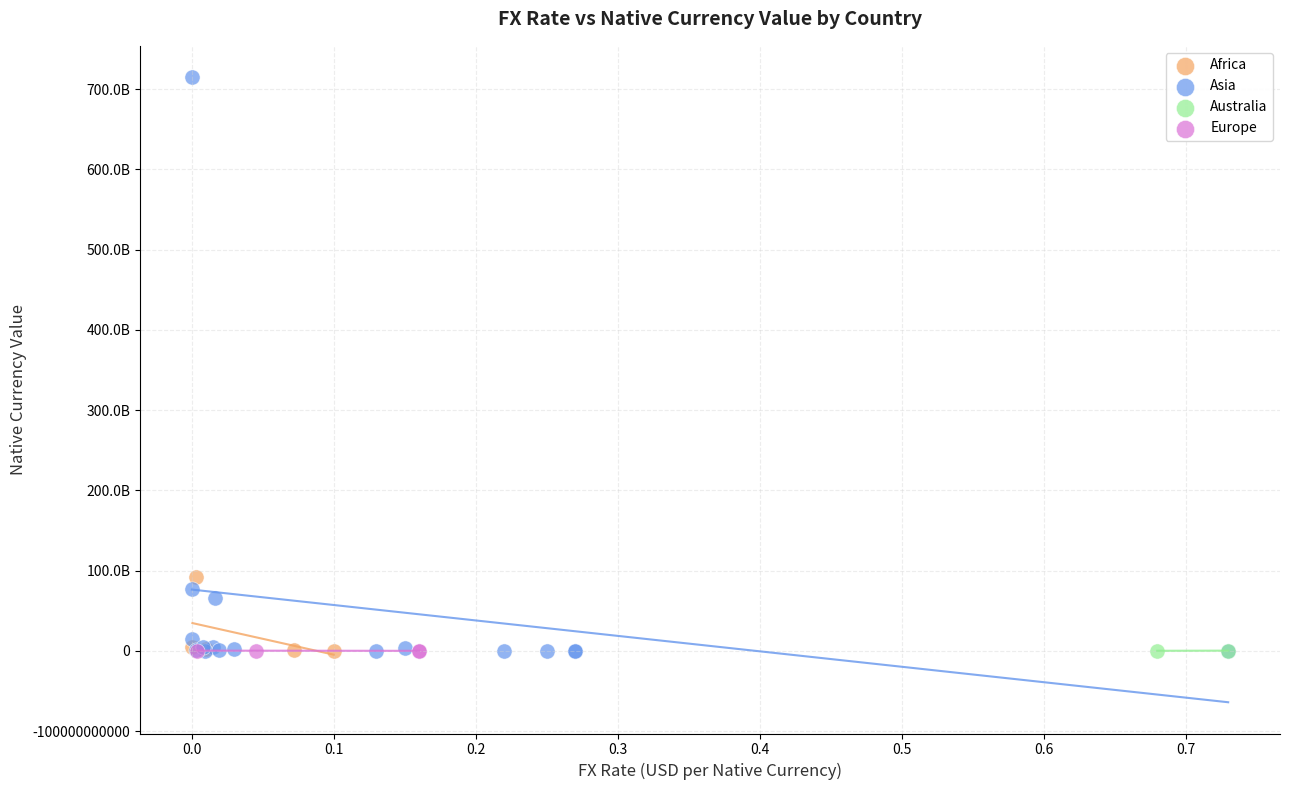

Which series has the widest spread of Y values?

Asia